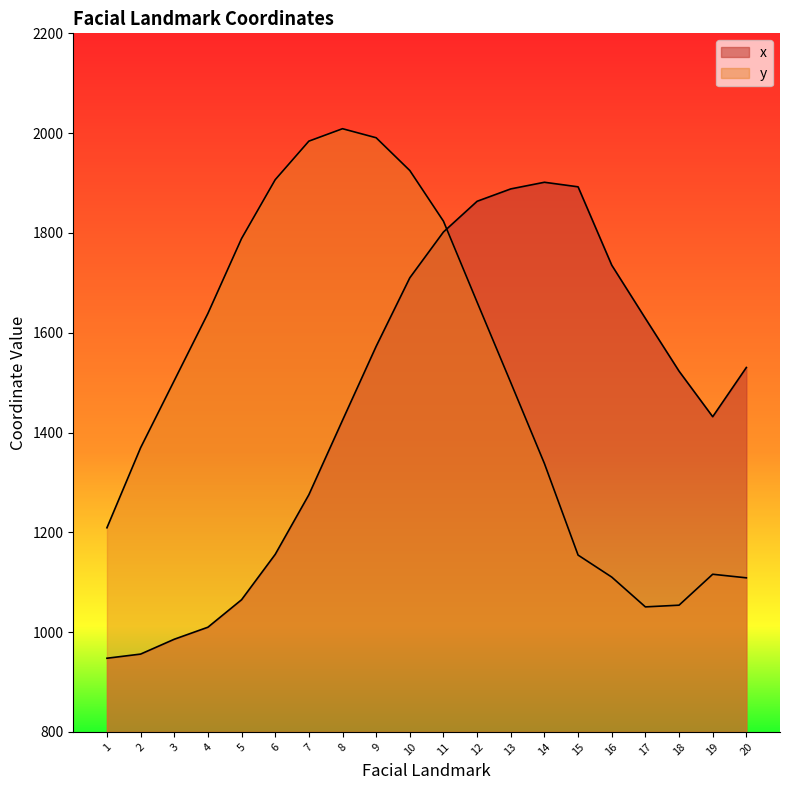

At which category does x reach its first local valley?

19